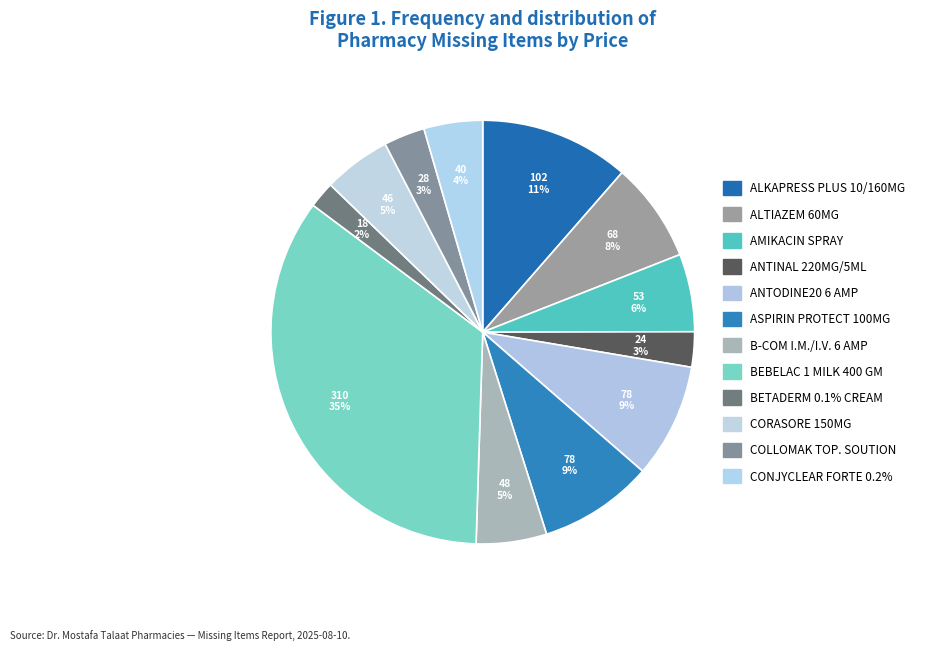

To the nearest percent, what is the average slice percentage?

8%